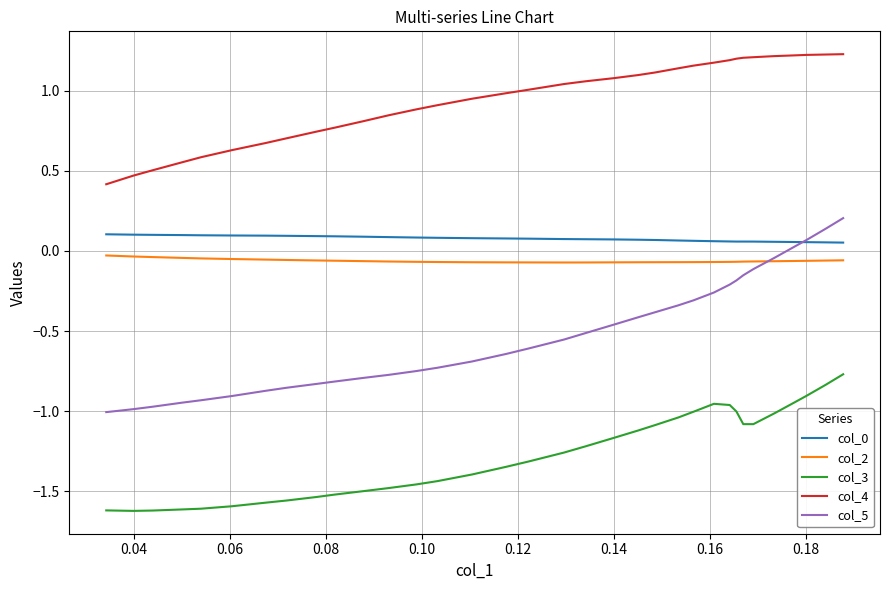

Does the chart display data point markers on the line(s)?

No